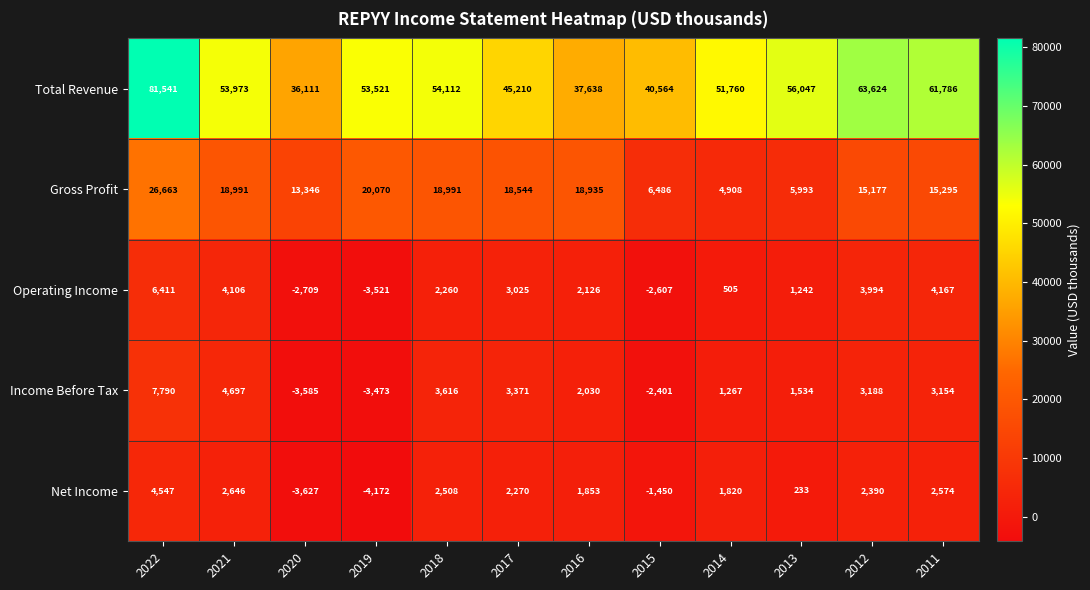

What is the difference between the maximum and minimum values in the Gross Profit series?

21755